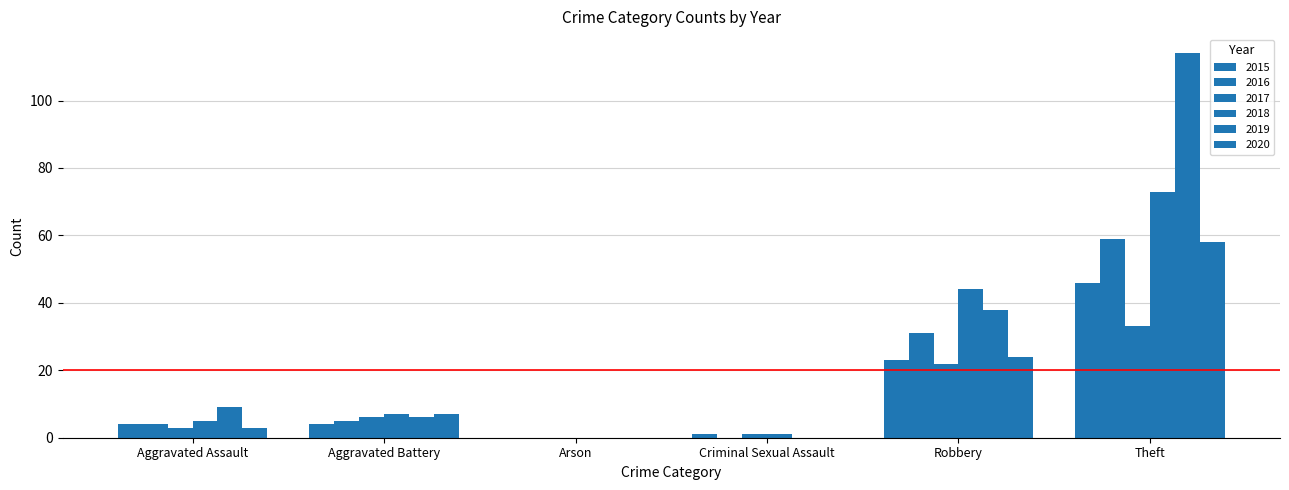

What is the value of the 2016 bar at the 1st from the left?

4